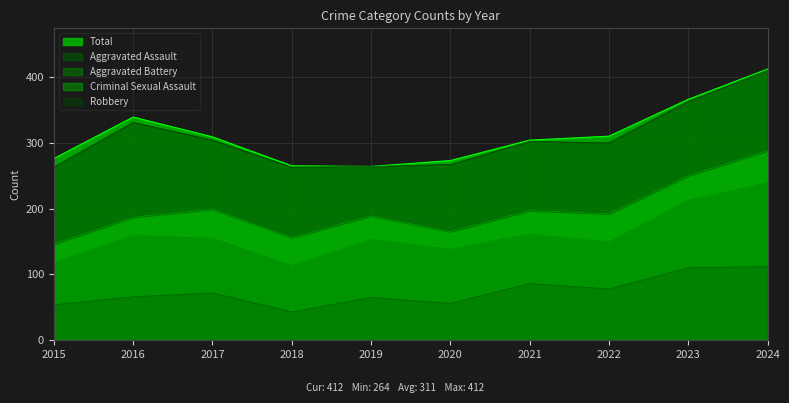

The Total series shows 339 at 2016. True or false?

True